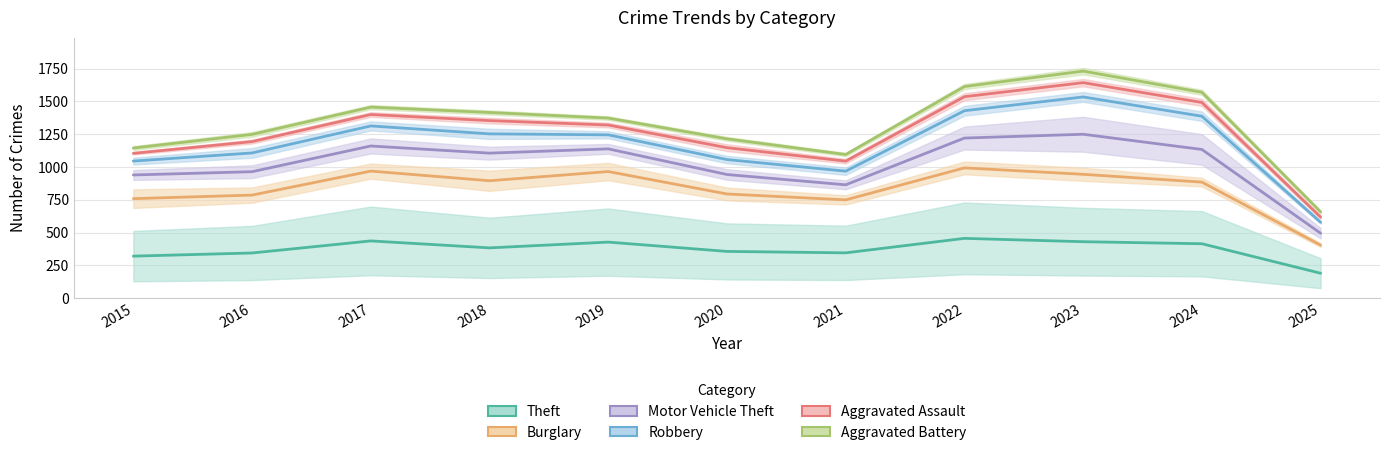

Which has a higher value, 2017 or 2015?

2017